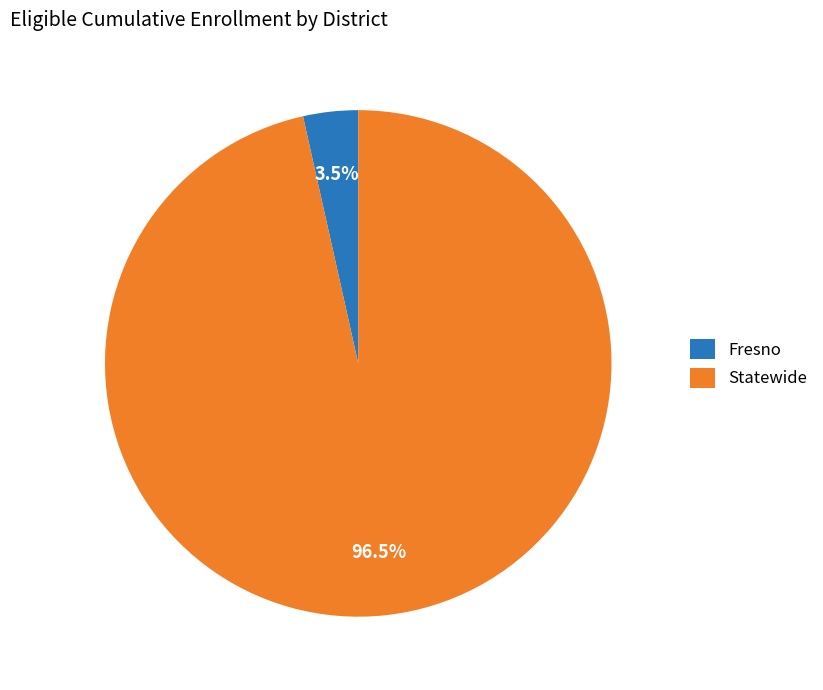

True or false: Statewide accounts for 85% of the total.

False